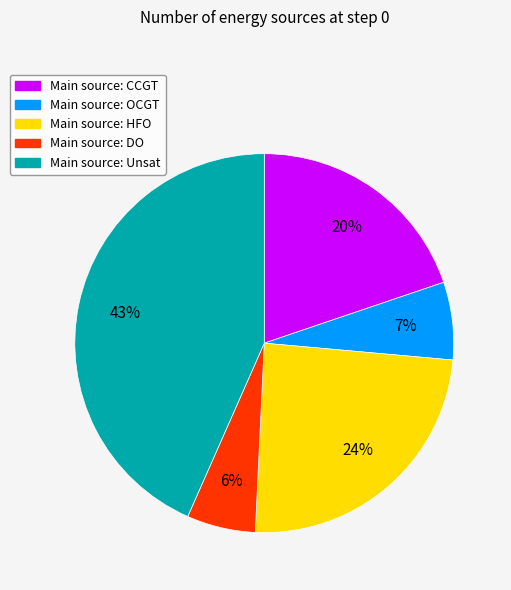

Is there a majority slice in this chart?

No